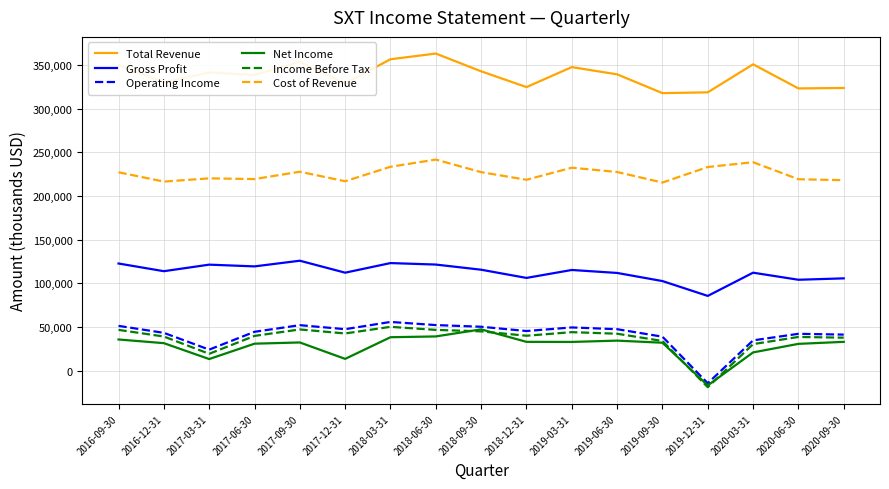

At how many categories does at least one series exceed 4750?

17